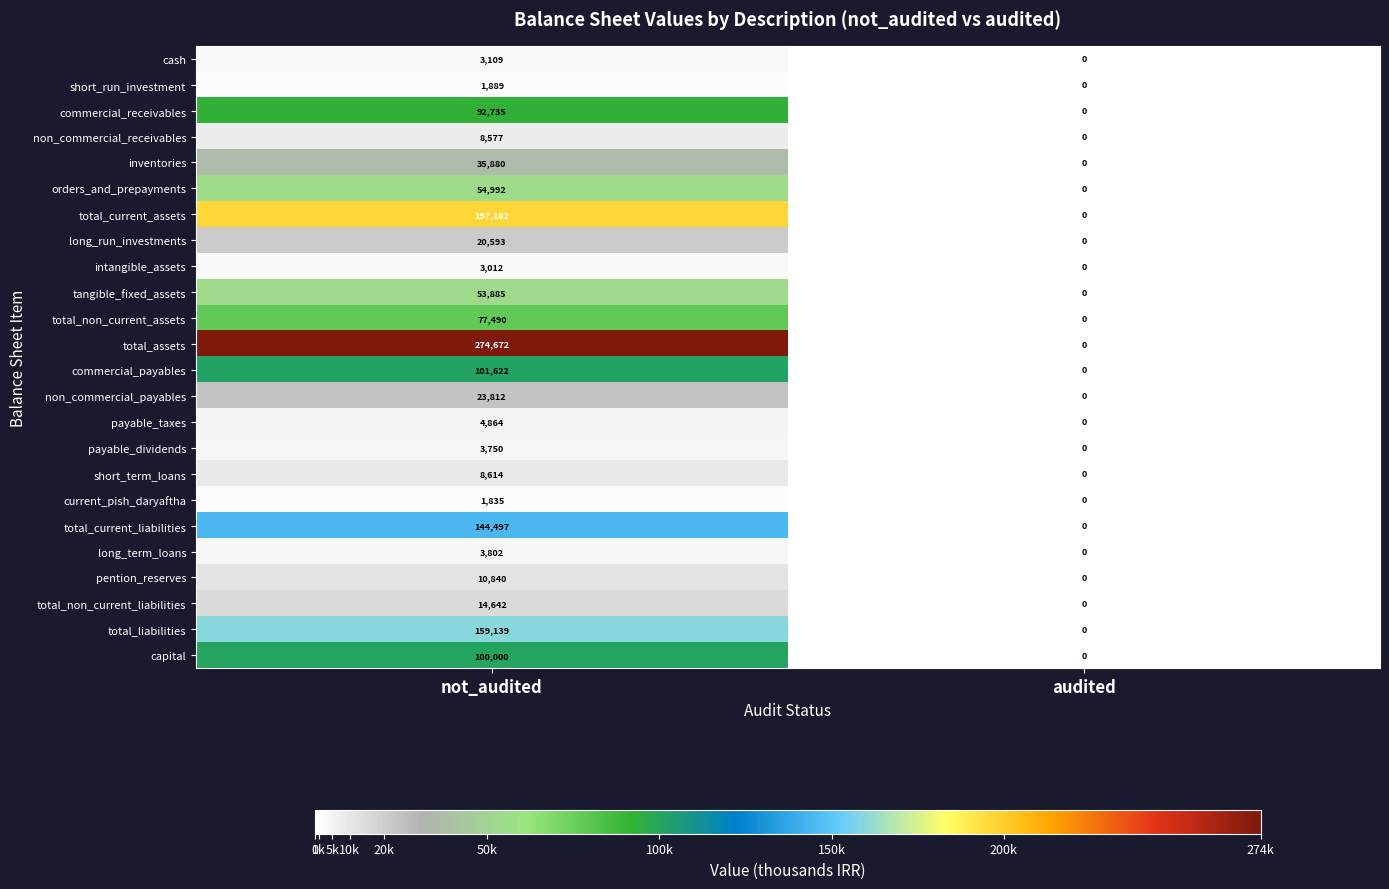

What is the average value of the commercial_payables series?

50811